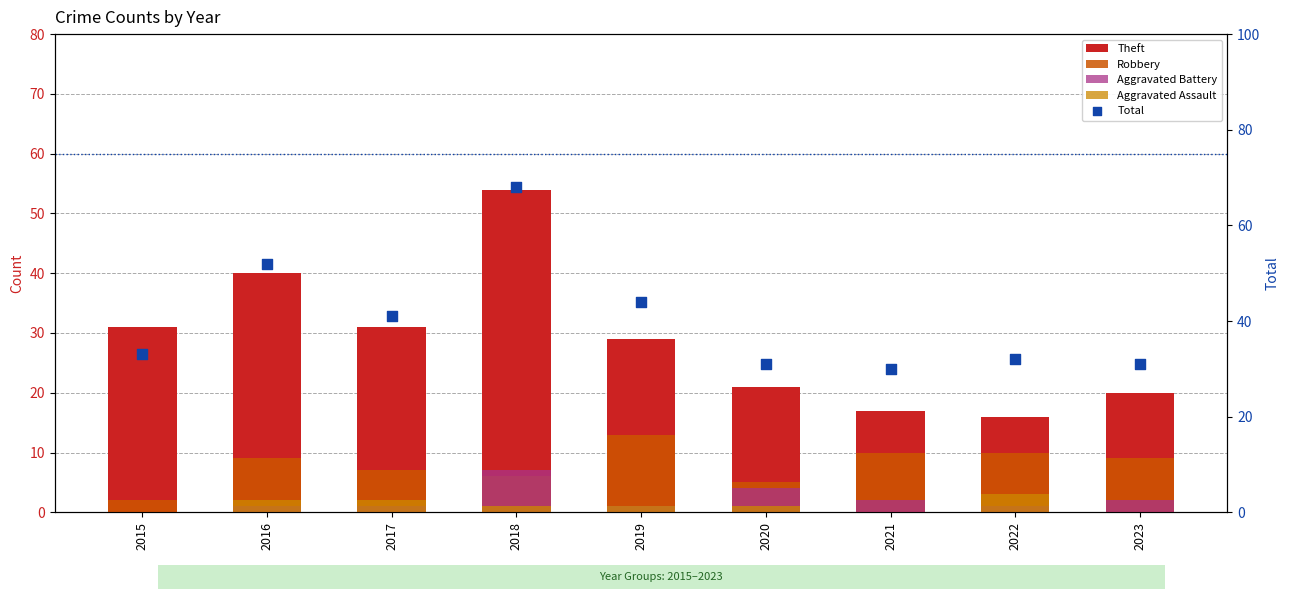

At how many categories does at least one series exceed 2?

9